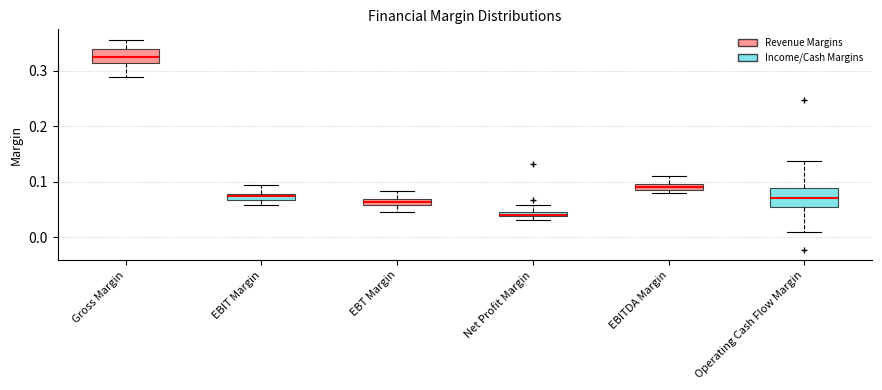

Where does the lower whisker of the box for EBT Margin end on the y-axis? The values are not printed on the chart, so give them approximately, as read against the axis.

0.05